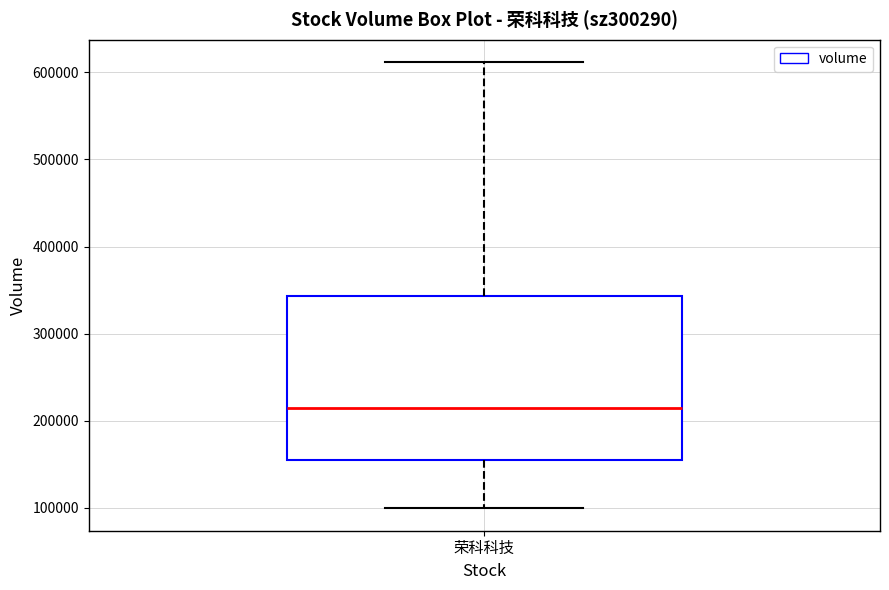

Read this box plot against the y-axis: the position of the median line, the range covered by the box, and the ends of both whiskers. The values are not printed on the chart, so give them approximately, as read against the axis.

median 210000, box 150000 to 340000, whiskers 100000 to 610000